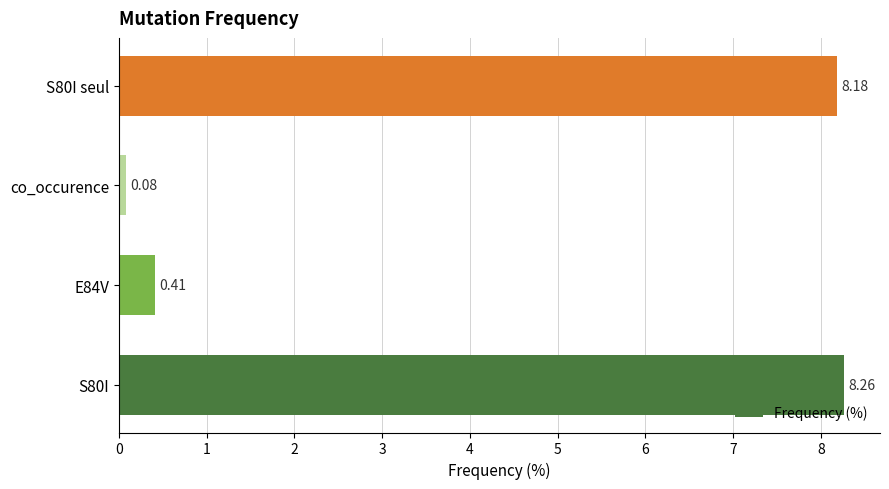

Which category has the lowest value across all series?

co_occurence